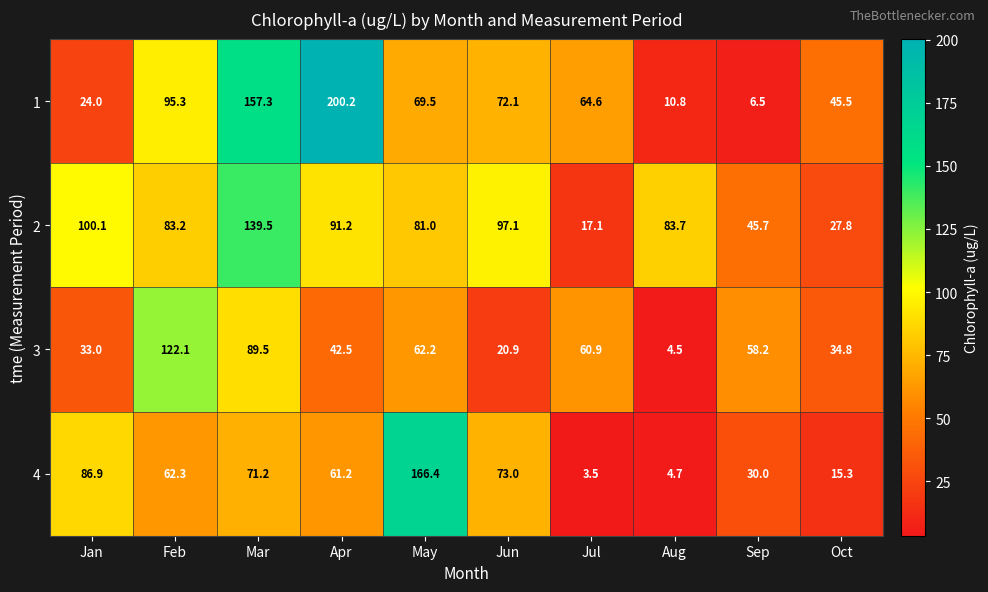

How many data points in 4 are less than 62?

5